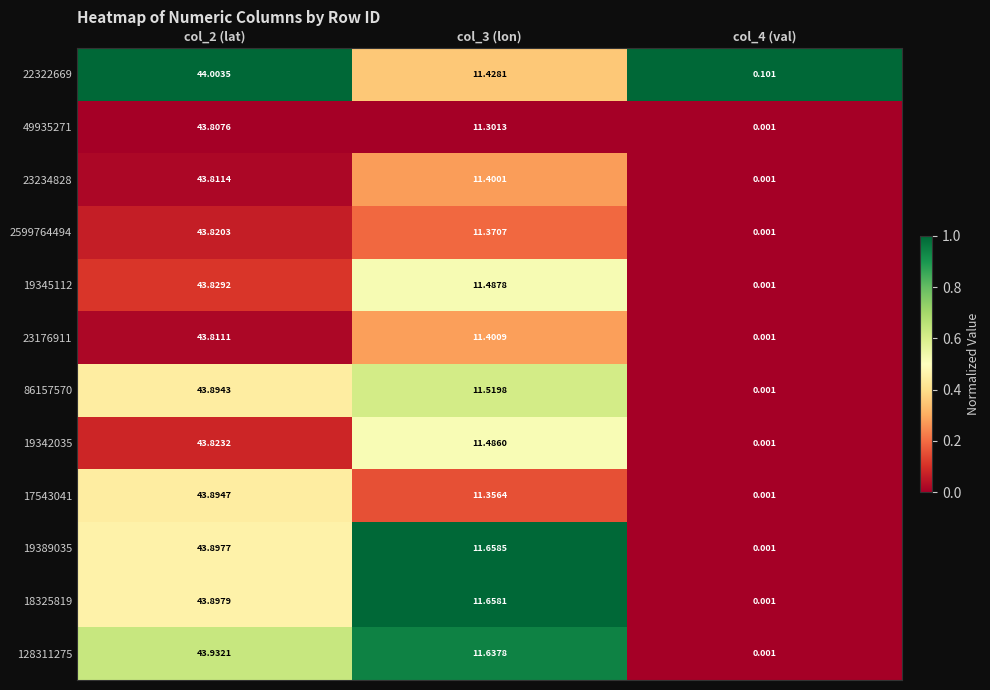

Between col_2 (lat) and col_3 (lon), which series saw the biggest shift?

22322669